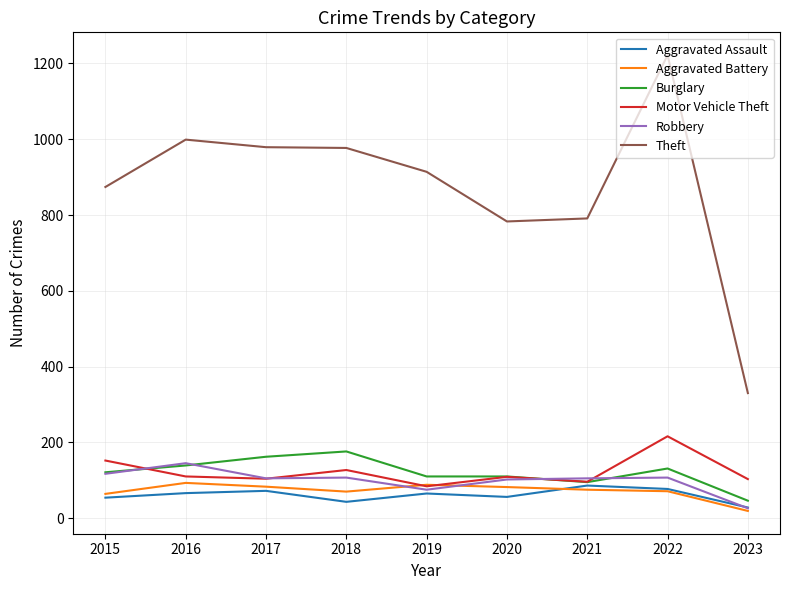

True or false: Aggravated Battery and Burglary intersect in this chart.

False